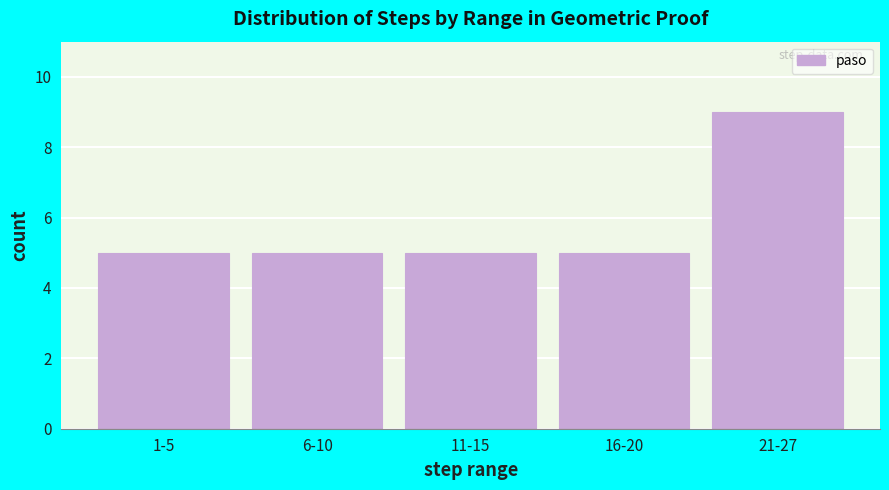

Reading right to left, what are all the values shown in this chart?

9	5	5	5	5